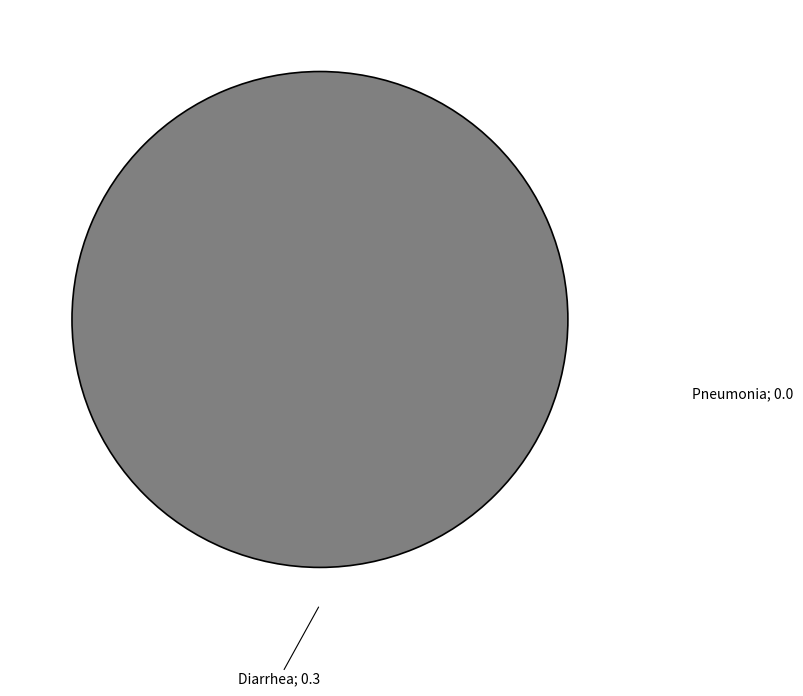

How many slices are in this pie chart?

1